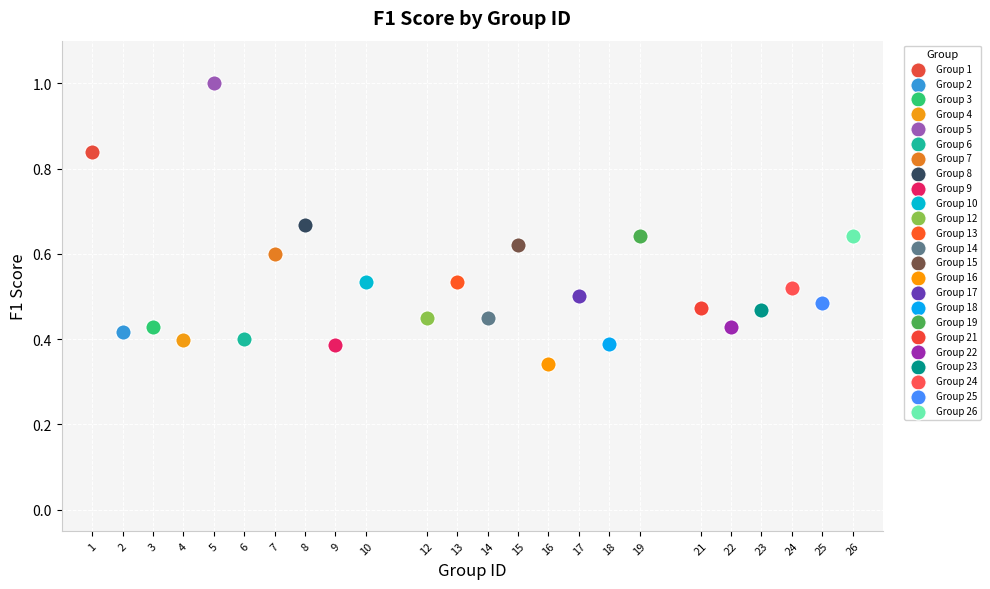

What are all the series names shown in the legend?

Group 1, Group 2, Group 3, Group 4, Group 5, Group 6, Group 7, Group 8, Group 9, Group 10, Group 12, Group 13, Group 14, Group 15, Group 16, Group 17, Group 18, Group 19, Group 21, Group 22, Group 23, Group 24, Group 25, Group 26